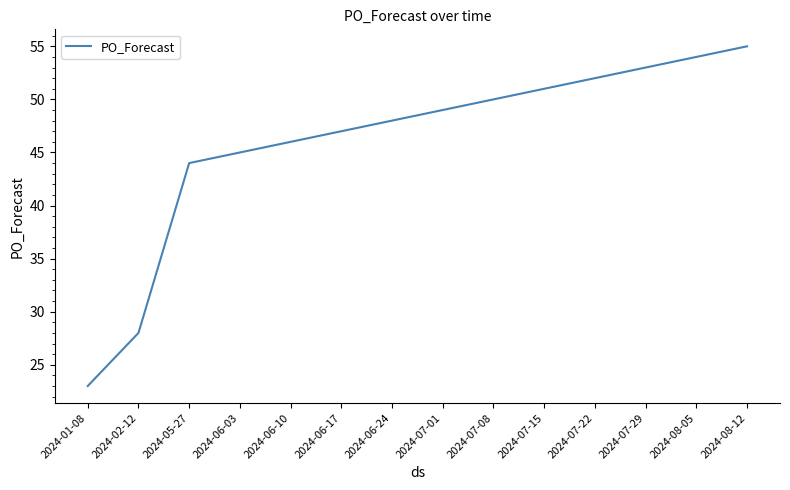

At which label is the value closest to 39?

2024-05-27